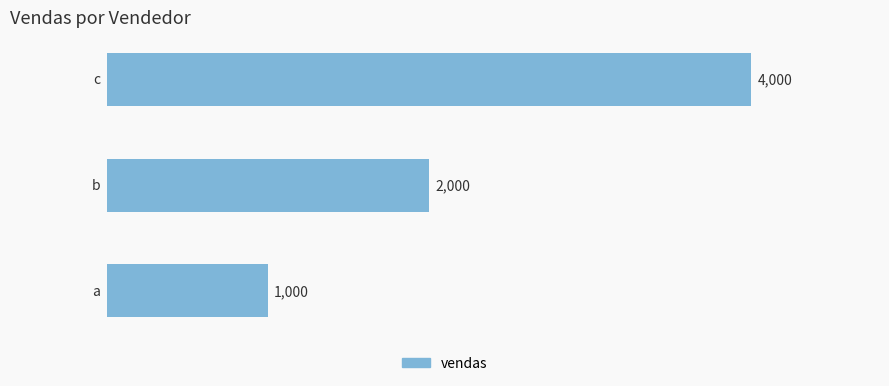

What is the greatest value displayed?

4000